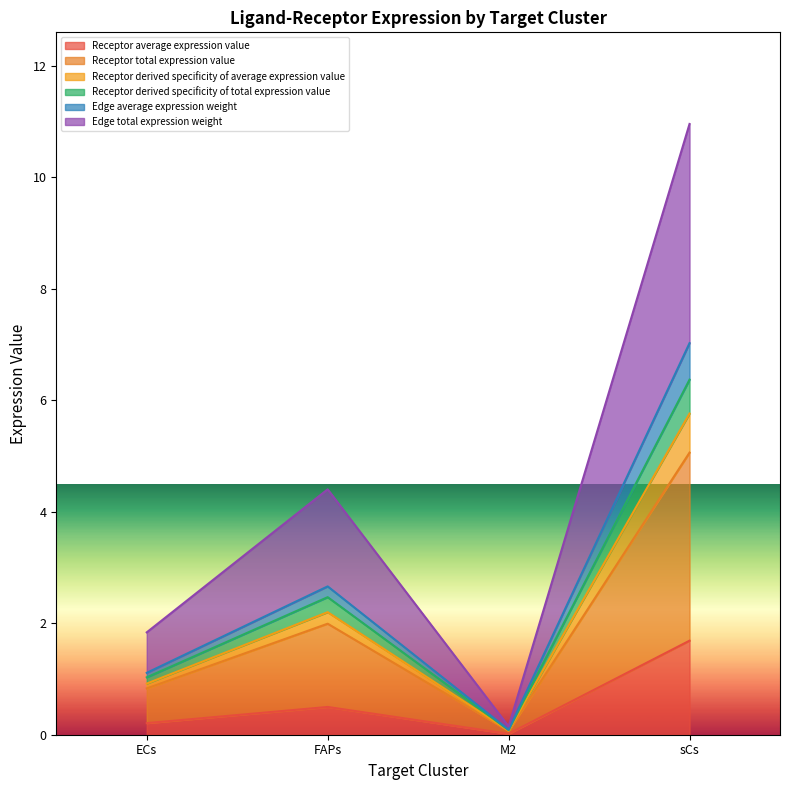

What is the label of the 2nd point from the right?

M2